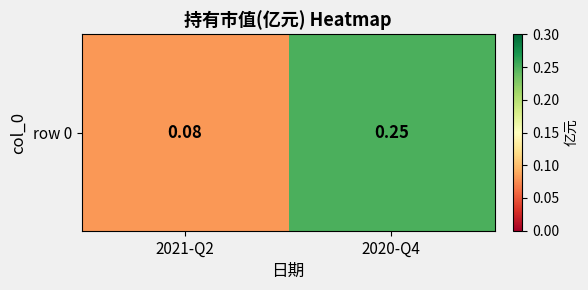

The chart shows a value of 0.1 at 2021-Q2. True or false?

True